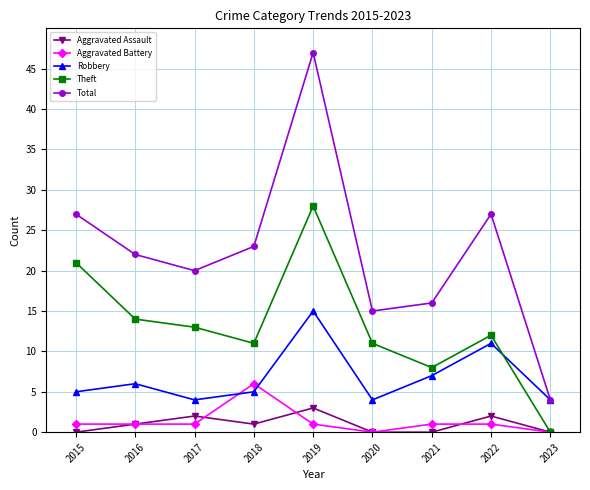

Rank the series by their maximum value, from highest to lowest.

Total, Theft, Robbery, Aggravated Battery, Aggravated Assault